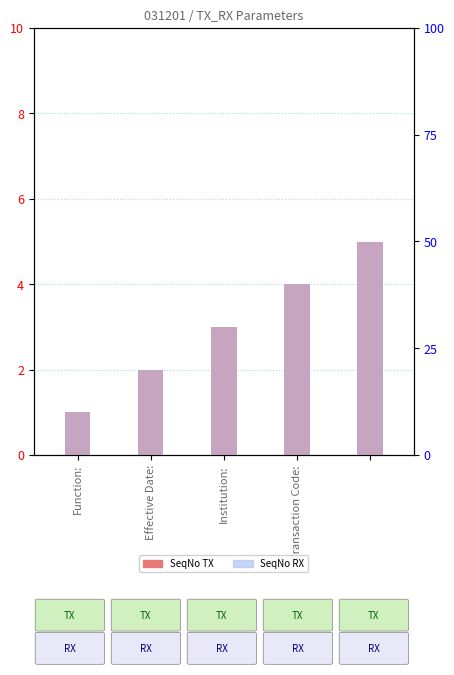

What is the difference between the SeqNo_RX values at Function: and Transaction Code:?

3